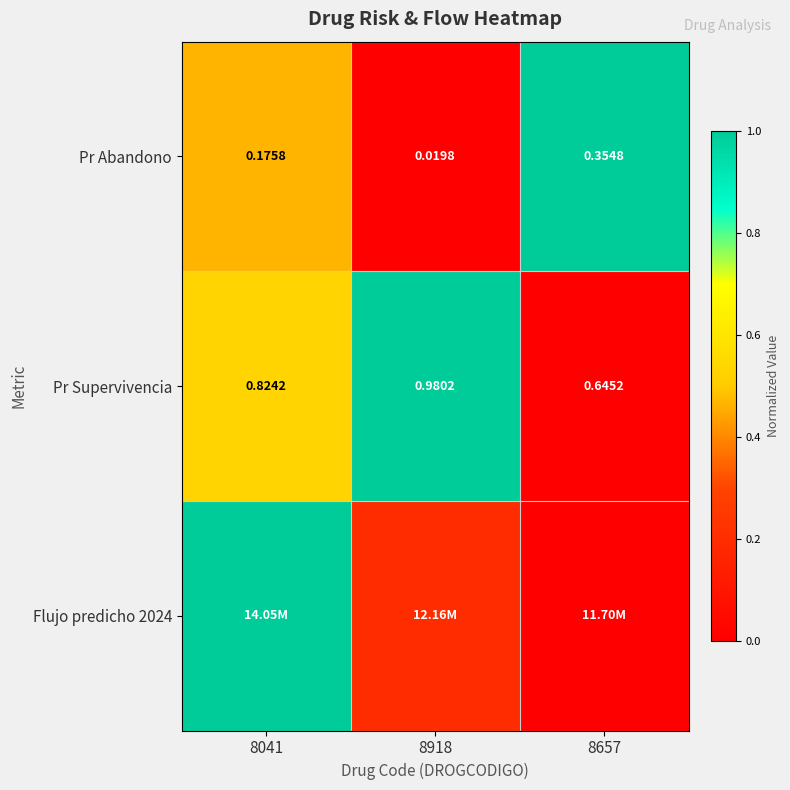

Is the value of Pr Abandono at 8918 greater than the value of Pr Supervivencia at 8657?

No